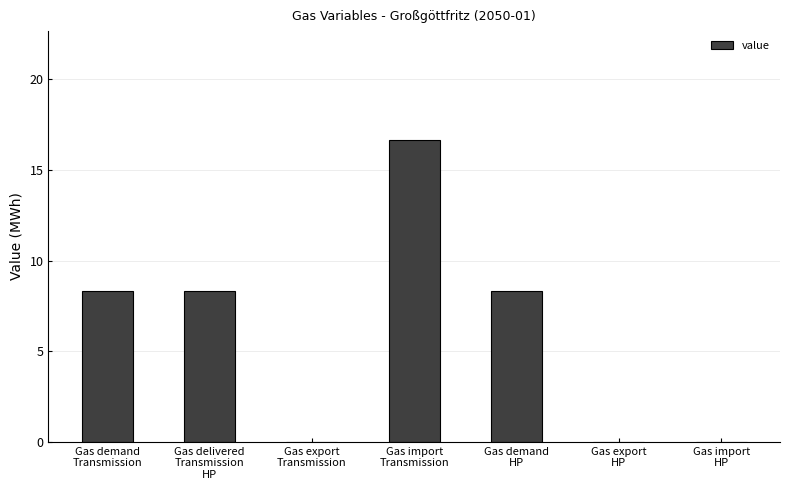

What is the approximate value at Gas demand
HP?

8.3